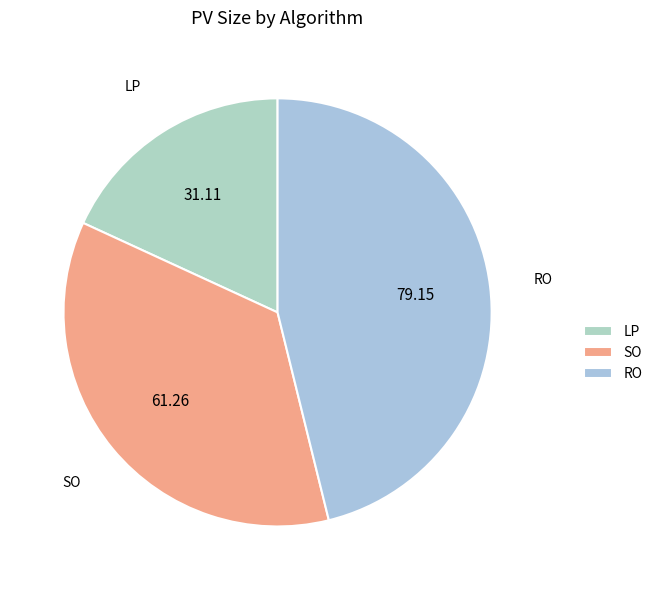

How many slices are in this pie chart?

3